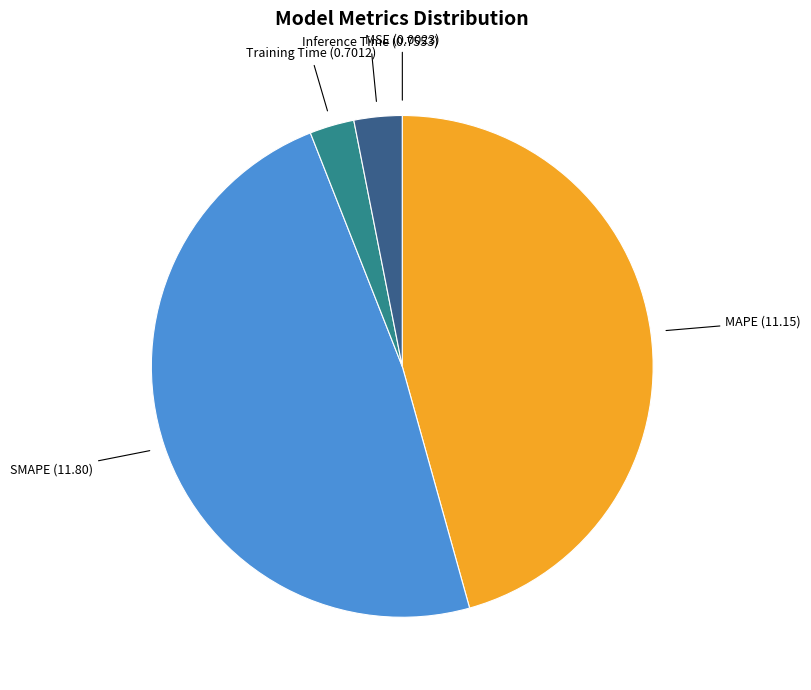

Do MAPE and SMAPE together represent more than half of the pie?

Yes